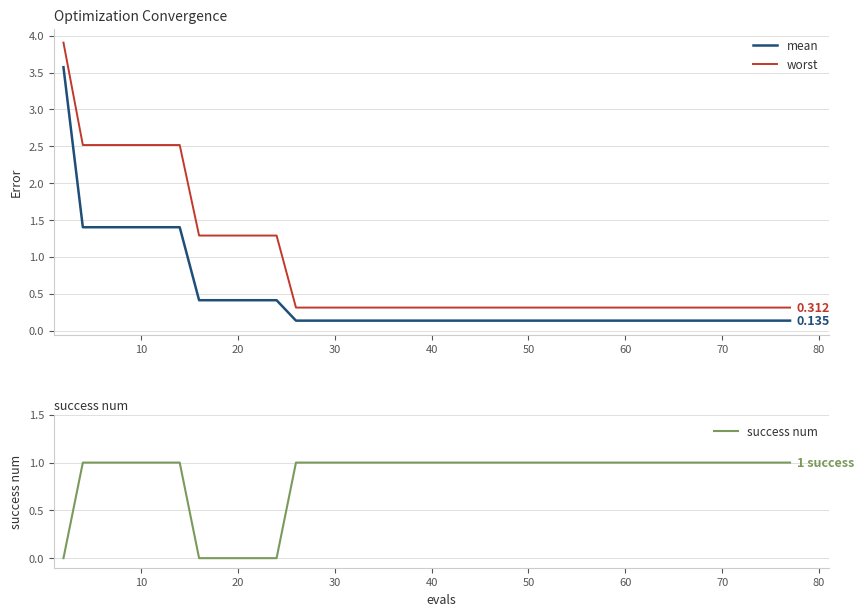

How many values in success num are above zero?

34